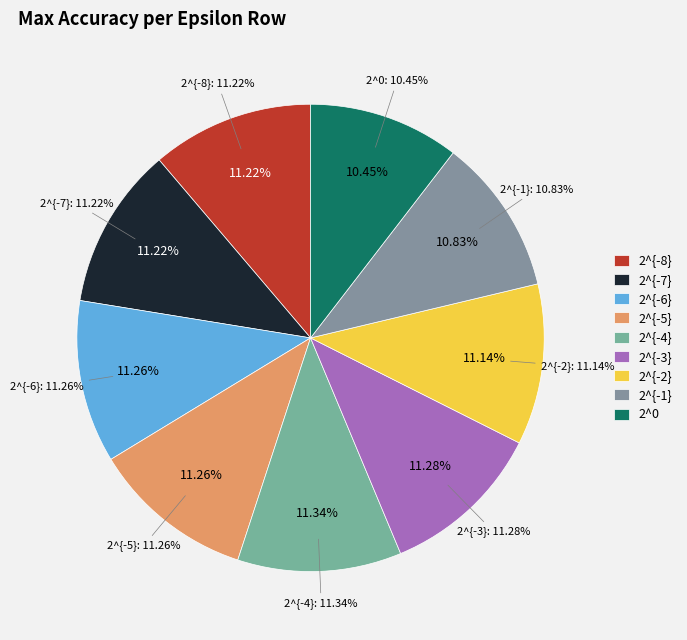

Do 2^{-7} and 2^{-8} together represent more than half of the pie?

No